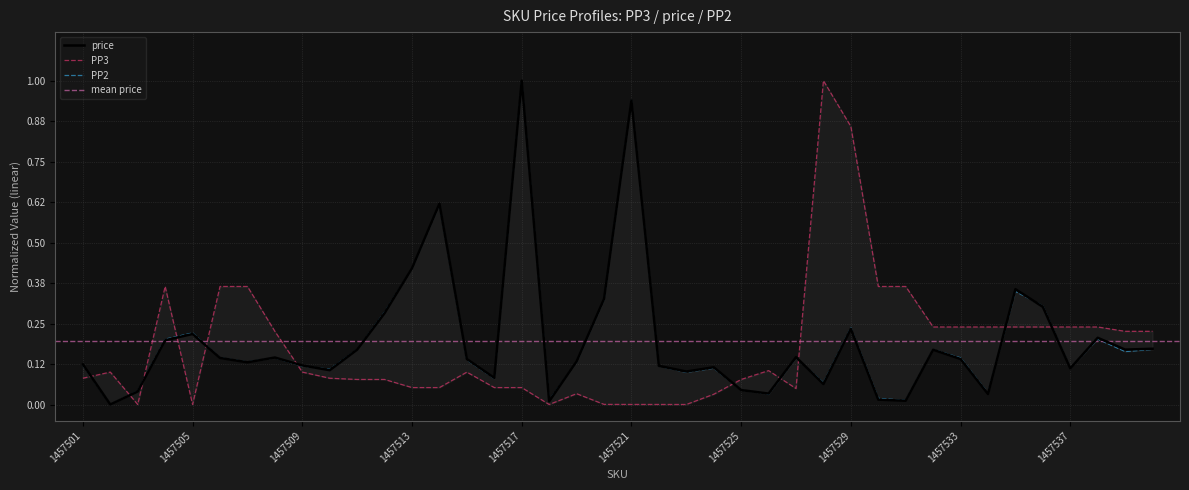

Which label corresponds to the smallest value in the chart?

1457523